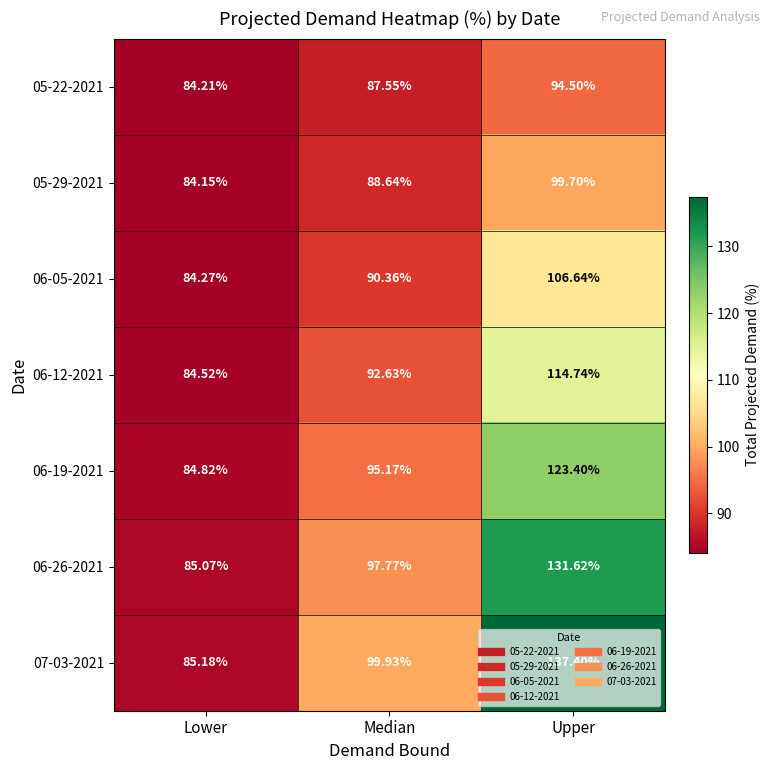

List the labels in order of 05-29-2021 value, largest first.

Upper, Median, Lower